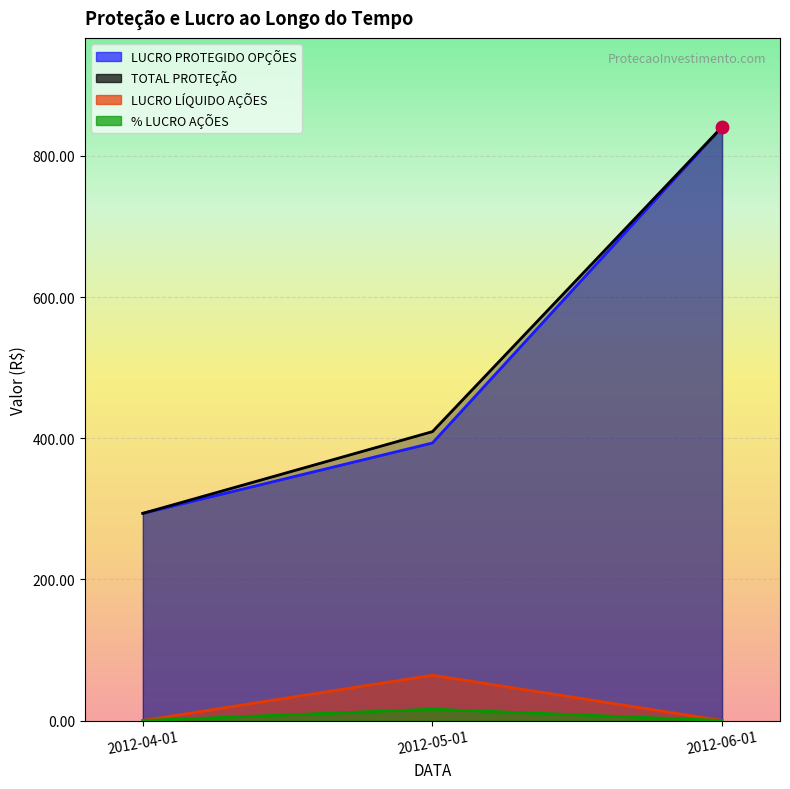

Which series has the largest total across all categories?

TOTAL PROTEÇÃO